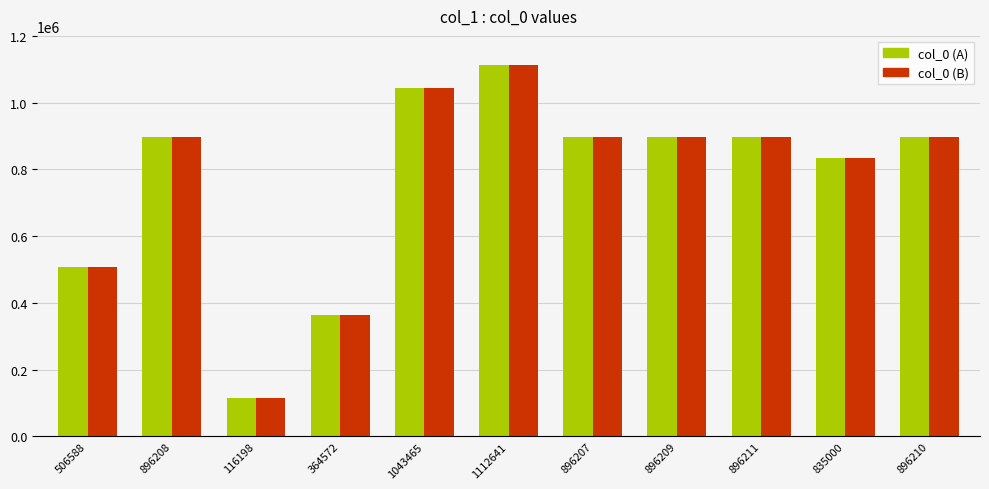

What are all the series names shown in the legend?

col_0 (A), col_0 (B)